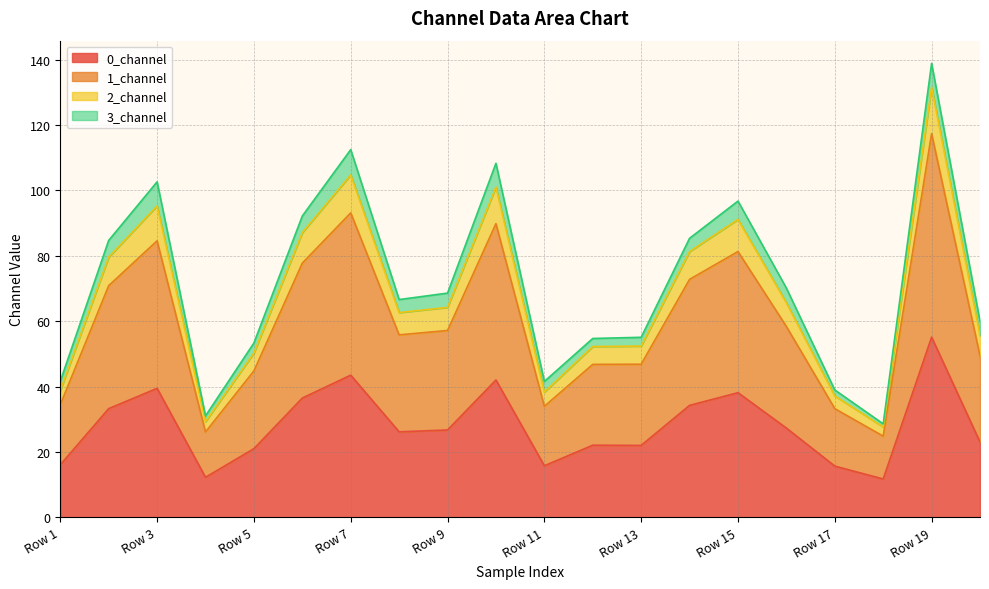

True or false: 2_channel and 1_channel cross at least once.

False